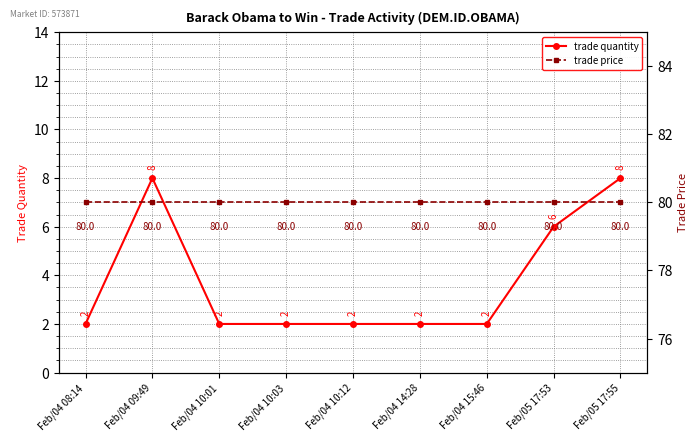

What is the sum of the trade price values at Feb/04 15:46 and Feb/04 10:03?

160